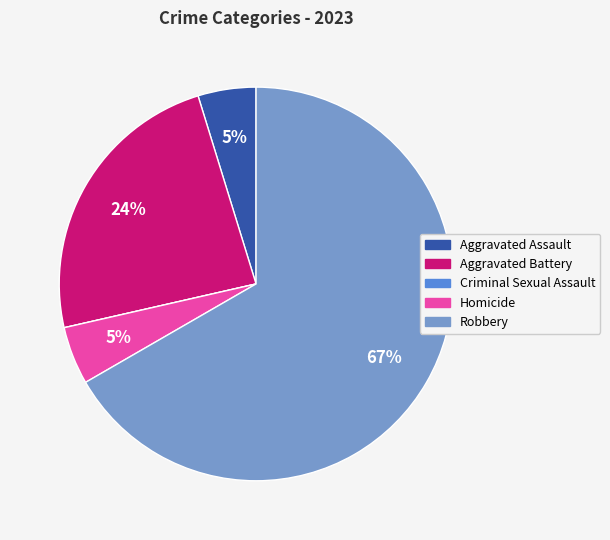

Between Aggravated Battery and Aggravated Assault, which is larger?

Aggravated Battery